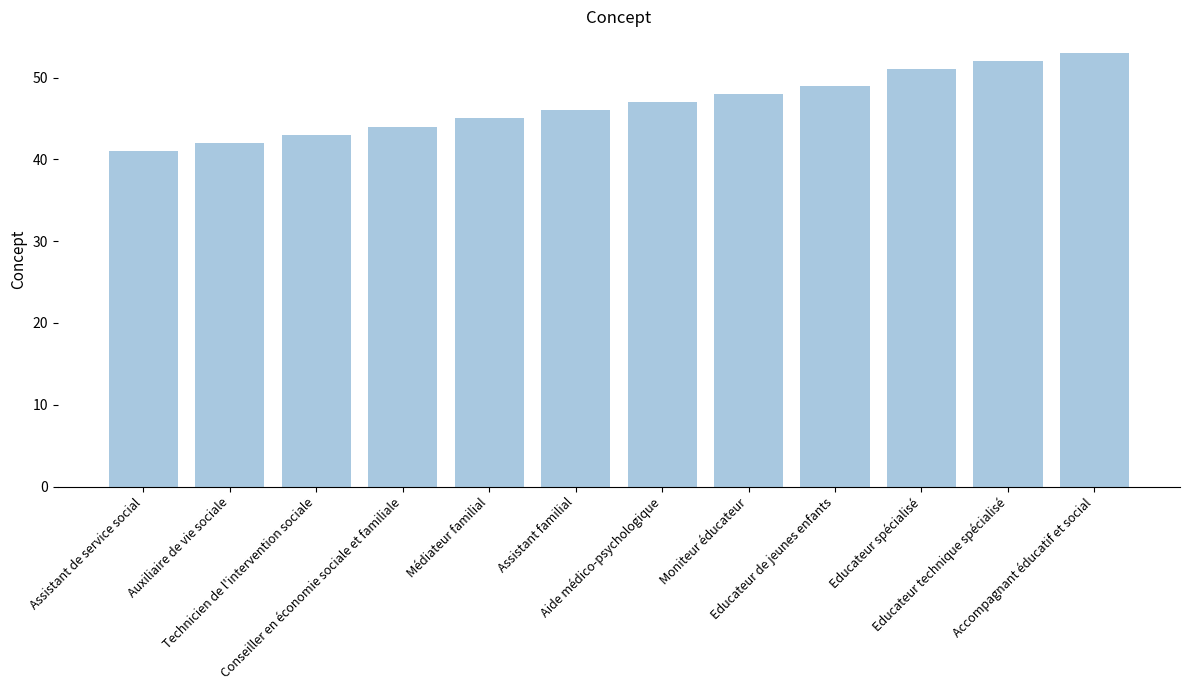

The value at Technicien de l'intervention sociale is 24. True or false?

False